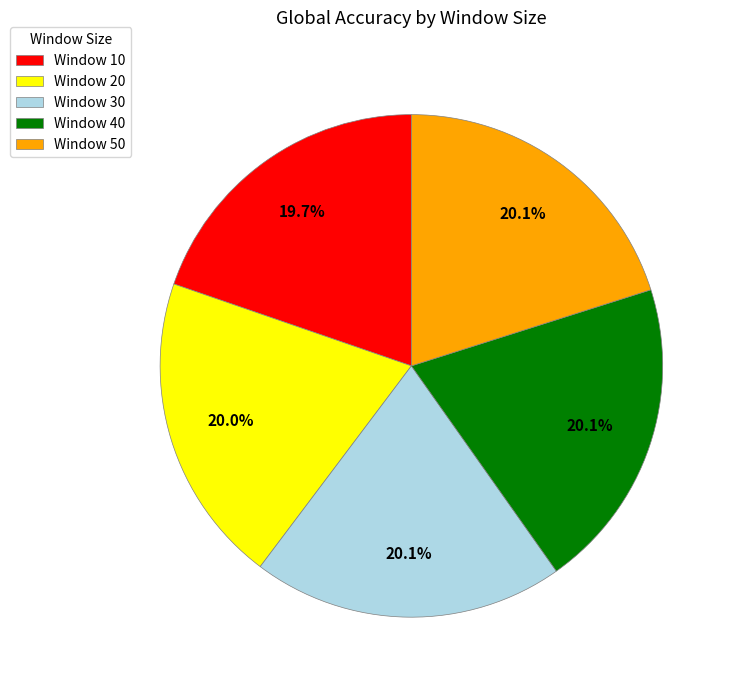

Combined, do Window 50 and Window 10 account for over 50%?

No